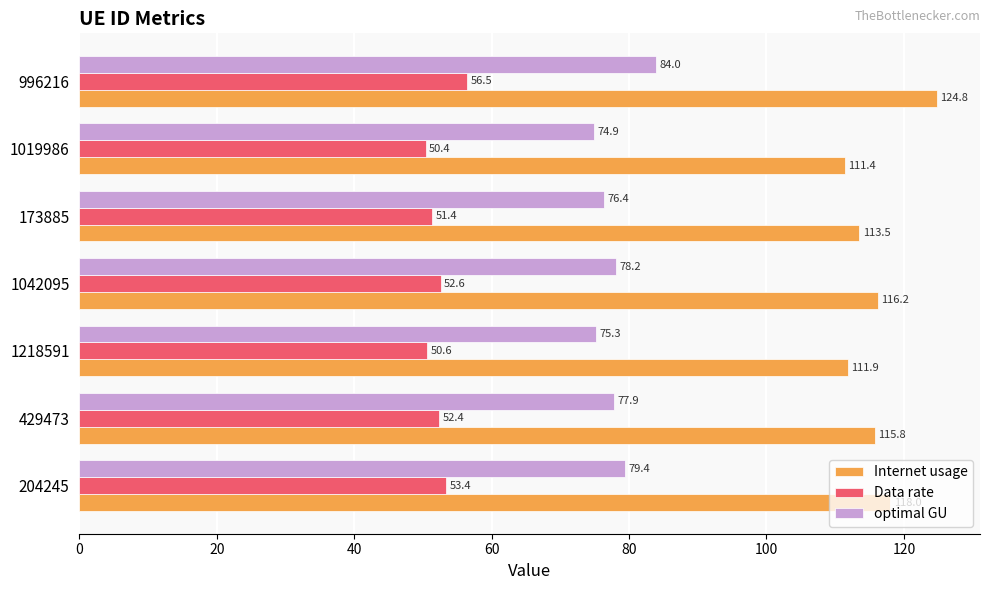

What is the sum of the Internet usage values at 1019986 and 1218591?

223.3